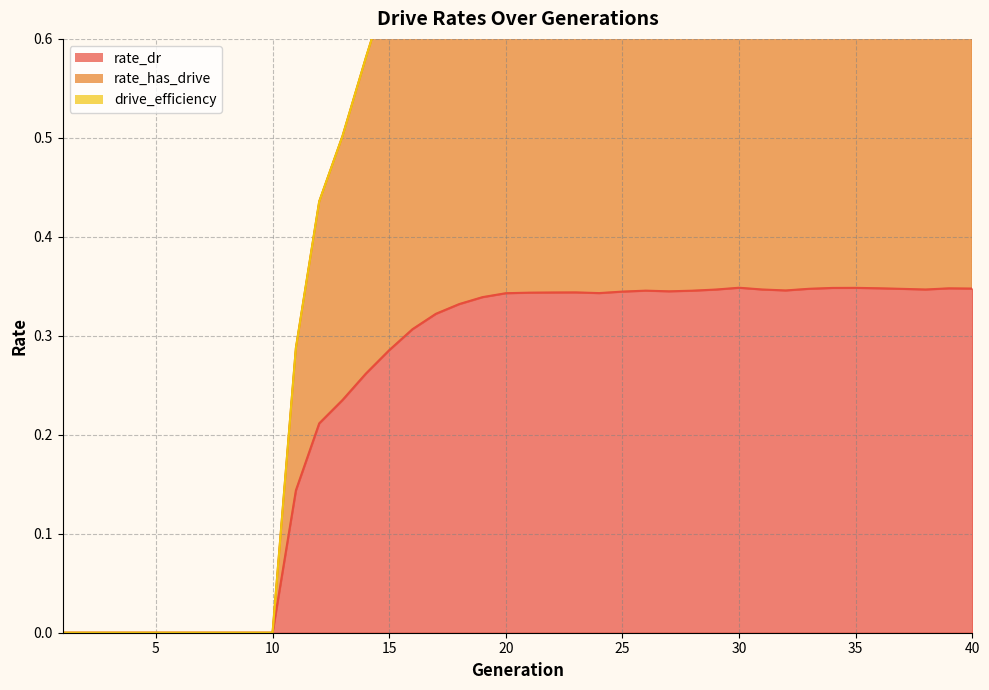

The value of rate_has_drive at 23 is 0.8. True or false?

True